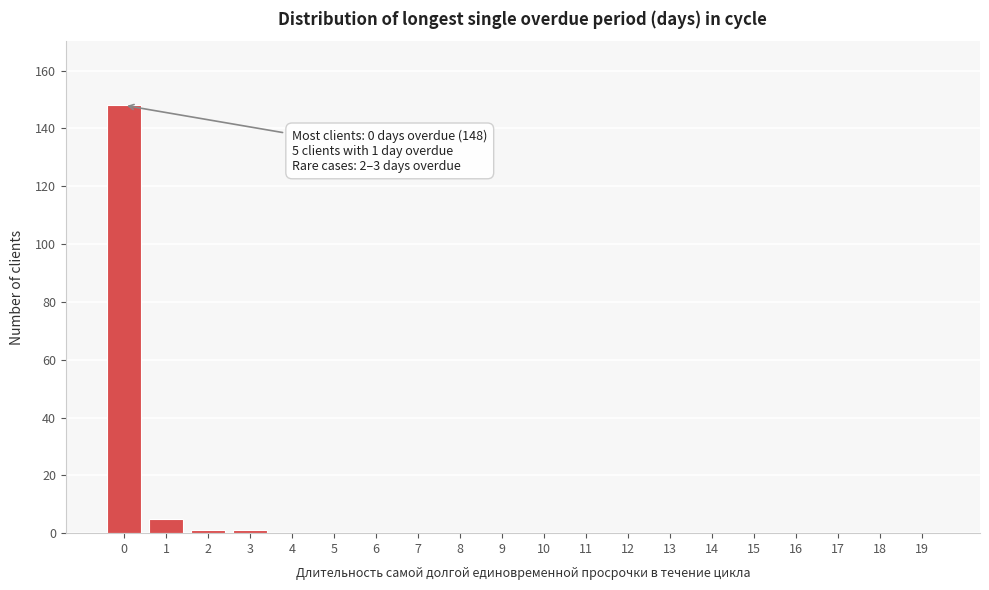

Reading left to right, list all the values displayed in this chart.

0=148	1=5	2=1	3=1	4=0	5=0	6=0	7=0	8=0	9=0	10=0	11=0	12=0	13=0	14=0	15=0	16=0	17=0	18=0	19=0